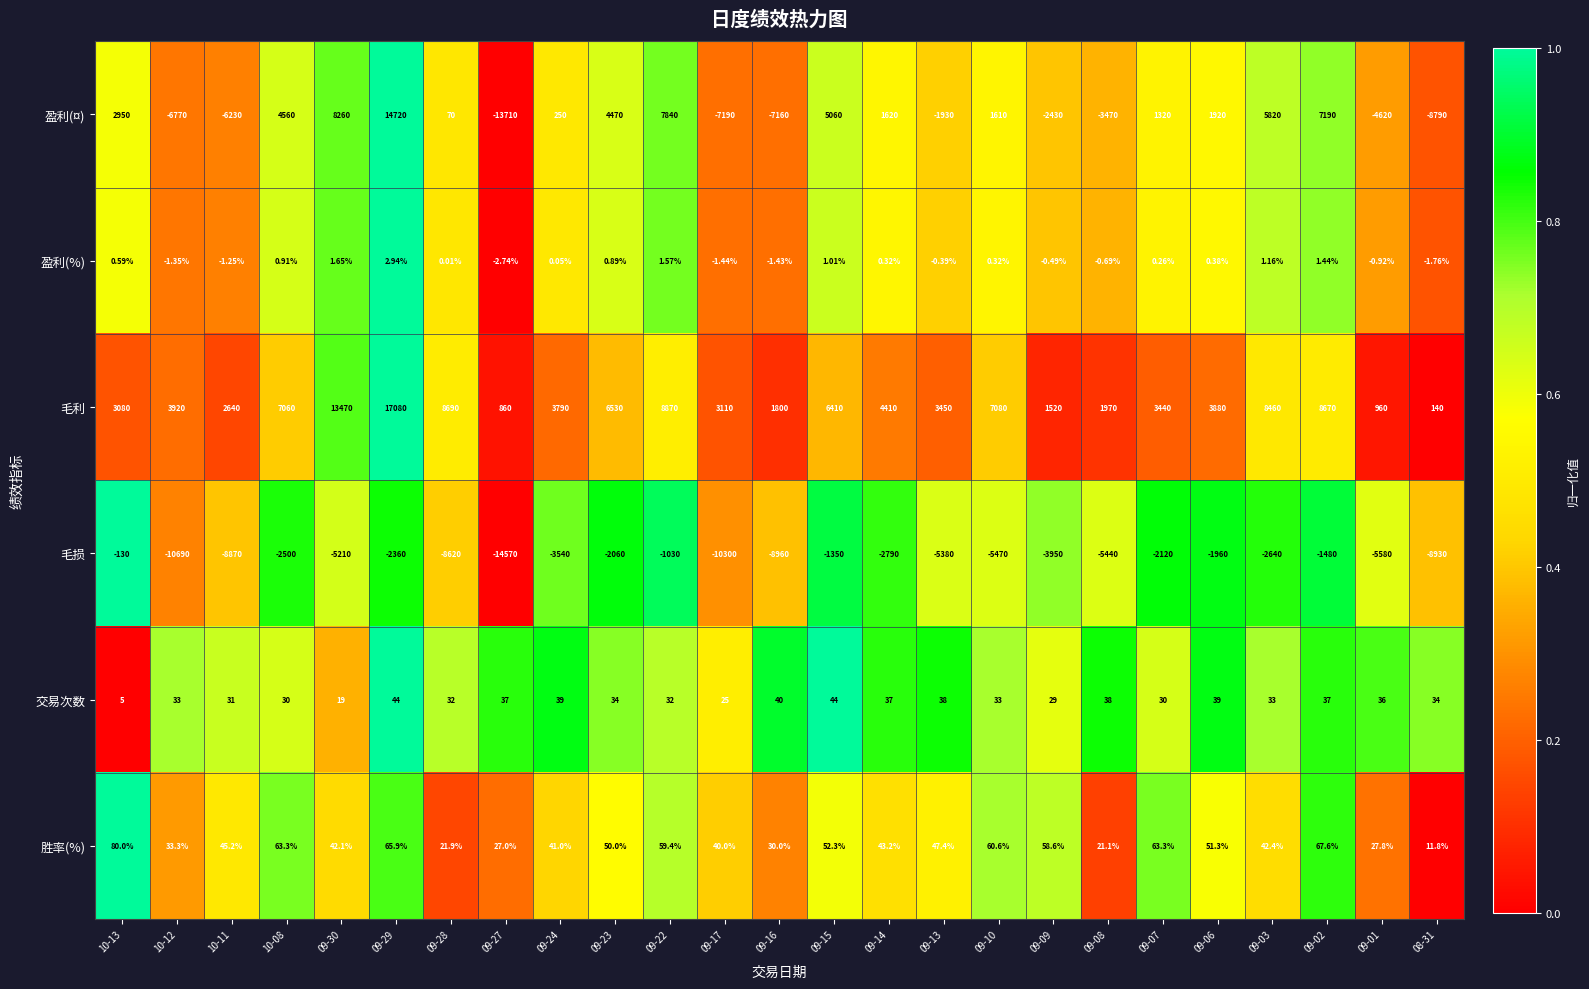

Is the value of 毛利 at 08-31 greater than the value of 盈利(%) at 09-06?

Yes